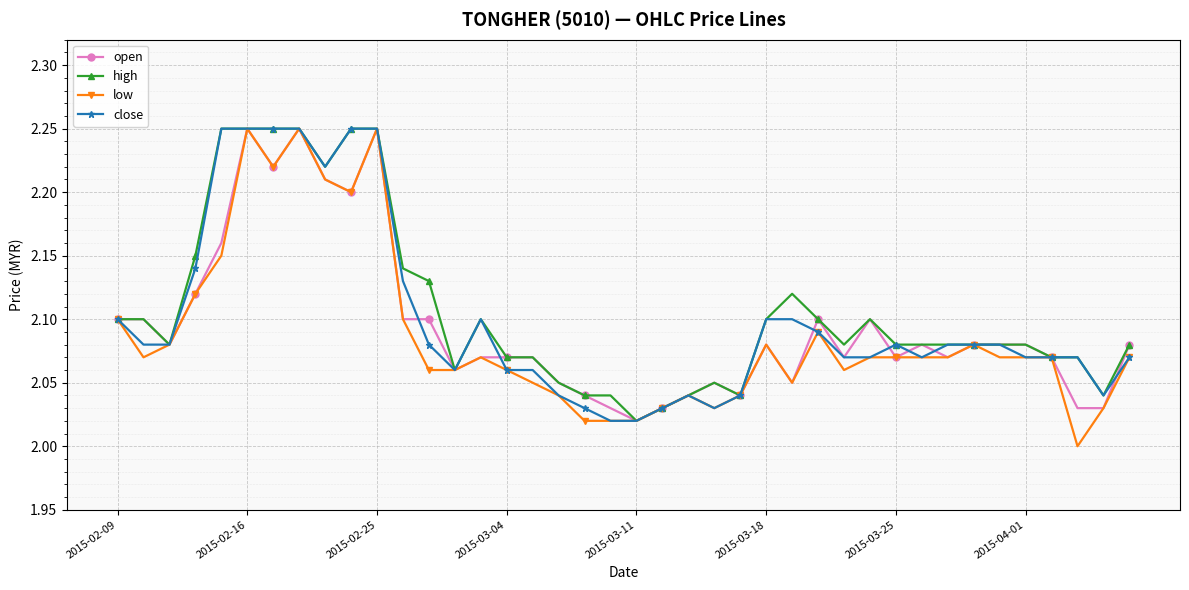

True or false: low has more than 2 points higher than both neighbors.

True